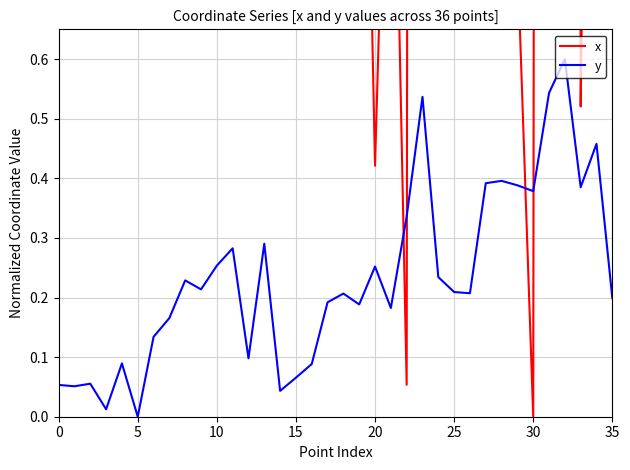

In x, how many points are higher than both neighbors (excluding endpoints)?

10